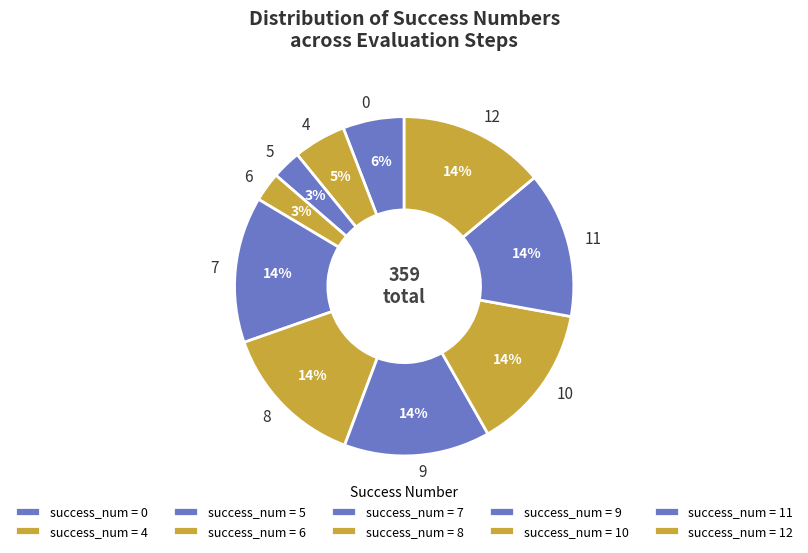

Is it true that 9 is 25% of the pie?

False